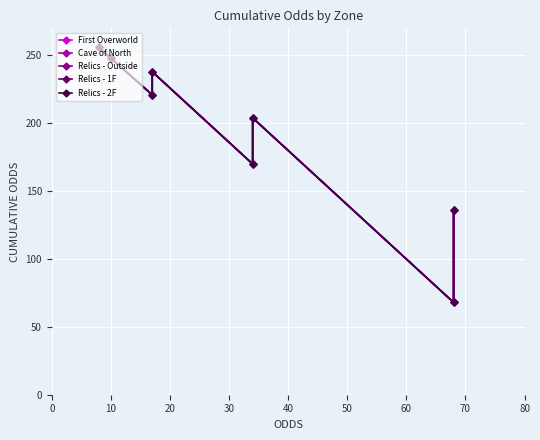

How many data points in Relics - 1F are less than 221?

4